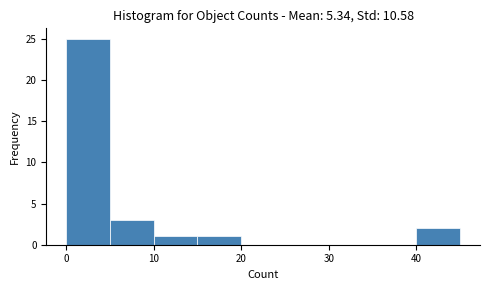

How tall is the bar that spans 10 to 15 on the x-axis? The values are not printed on the chart, so give them approximately, as read against the axis.

1